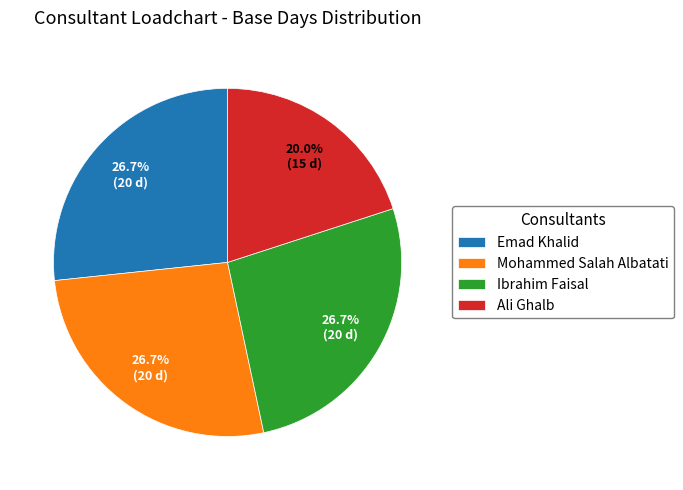

What percentage do Mohammed Salah Albatati and Ibrahim Faisal together represent?

53.3%